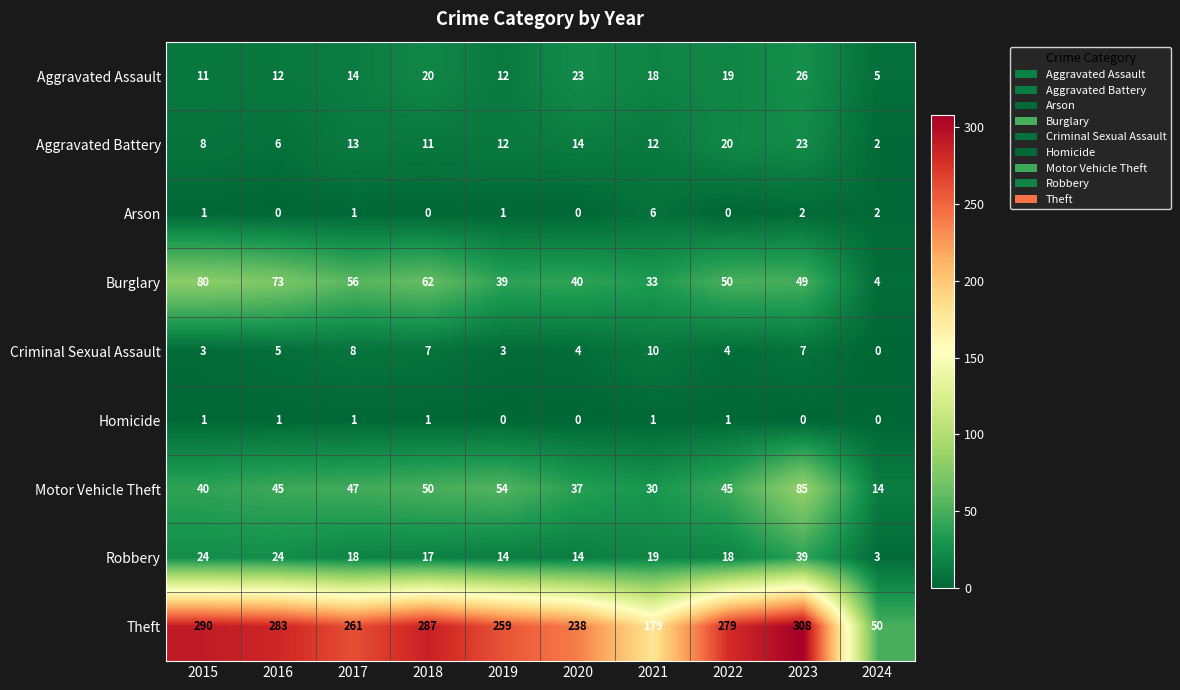

At 2023, list the series in order from smallest to largest.

Homicide, Arson, Criminal Sexual Assault, Aggravated Battery, Aggravated Assault, Robbery, Burglary, Motor Vehicle Theft, Theft